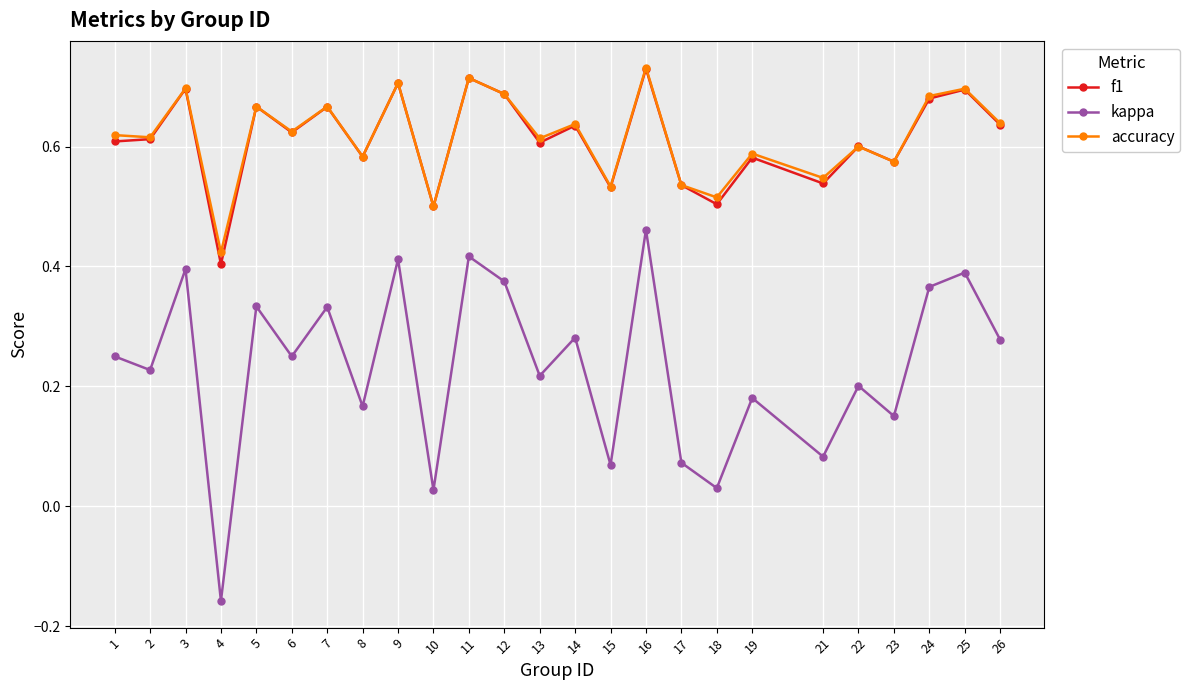

At which label does kappa reach its minimum?

4